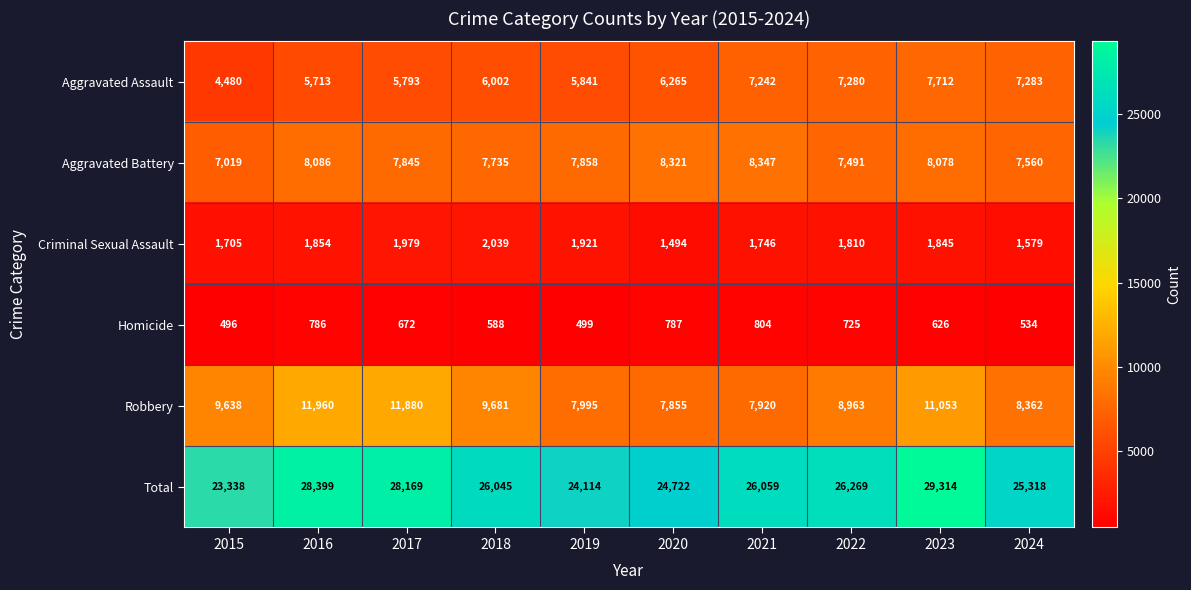

What is the maximum value shown in the chart?

29314